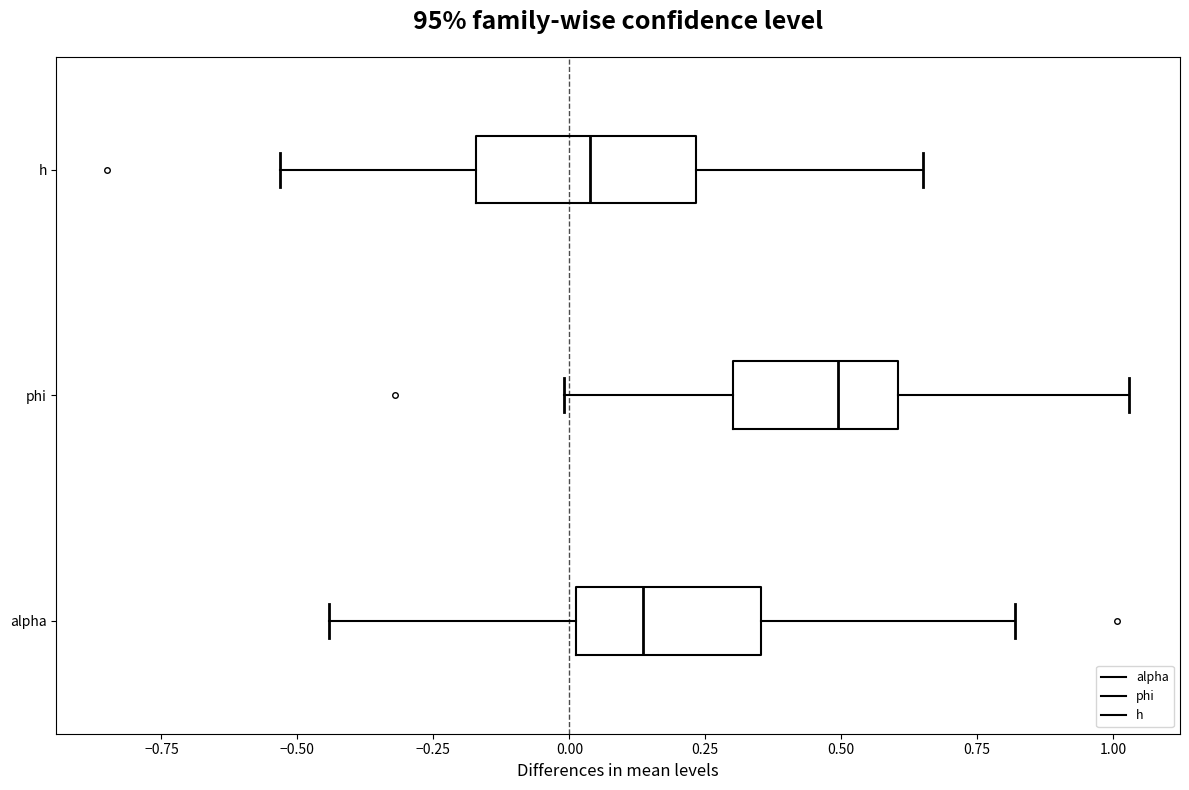

Reading bottom to top, transcribe this box plot: for each box, give where its median line is, the range the box spans, and where its two whiskers end, as read against the x-axis. The values are not printed on the chart, so give them approximately, as read against the axis.

alpha: median 0.15, box 0.00 to 0.35, whiskers -0.45 to 0.80
phi: median 0.50, box 0.30 to 0.60, whiskers 0.00 to 1.05
h: median 0.05, box -0.15 to 0.25, whiskers -0.55 to 0.65